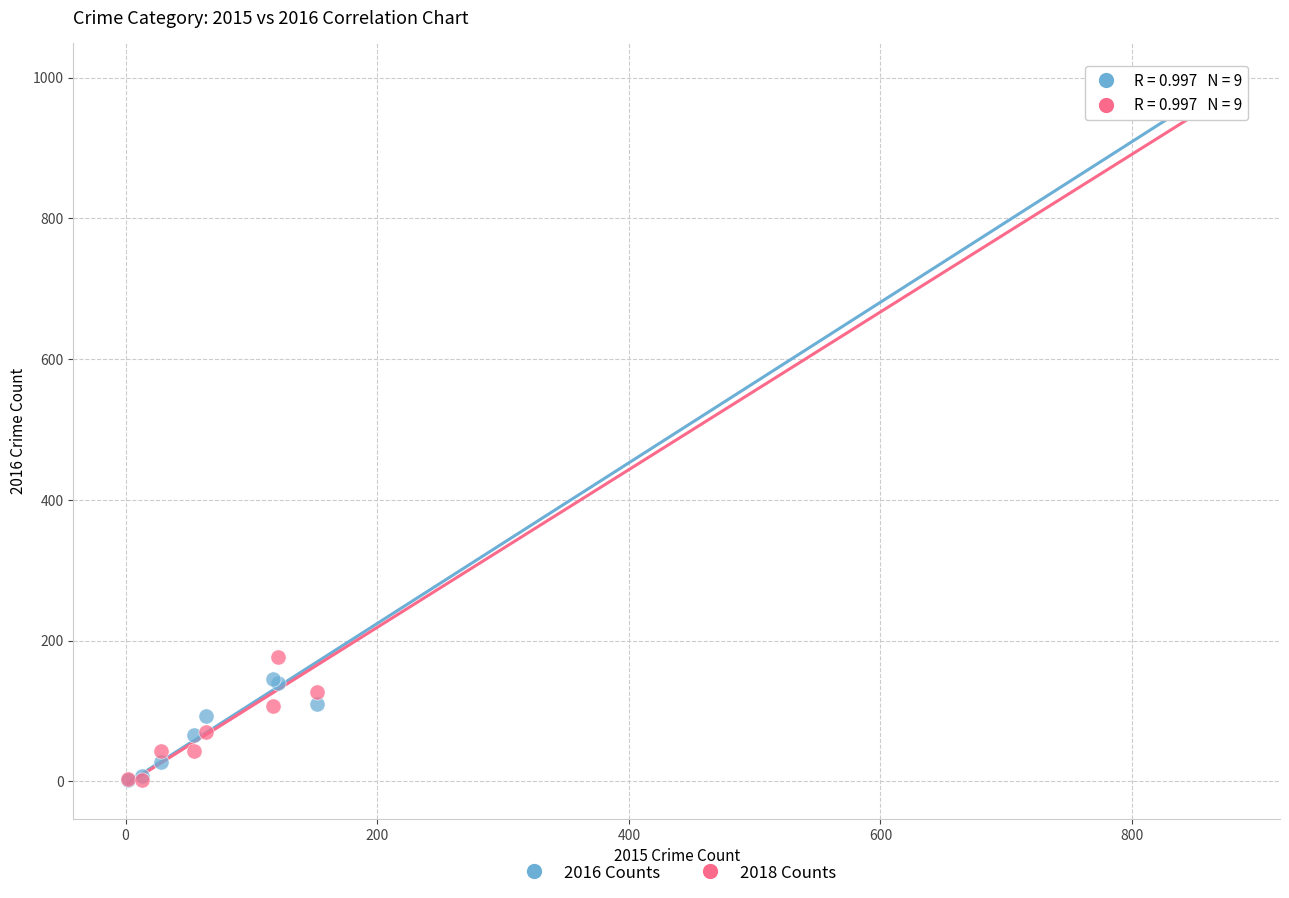

In the 2018 Counts series, what Y value is closest to 489?

176